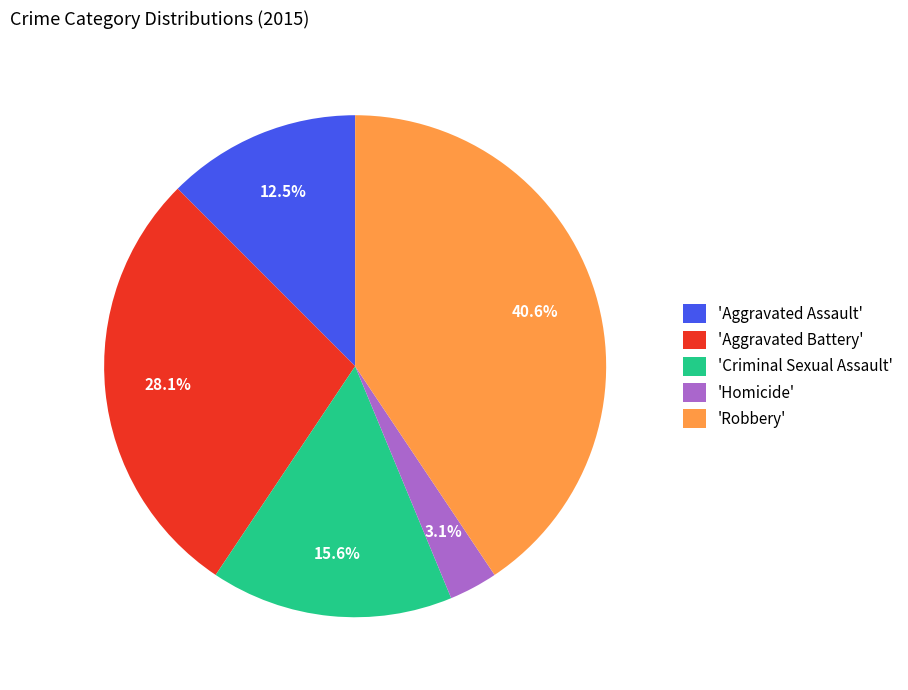

Which slice is the smallest?

'Homicide'